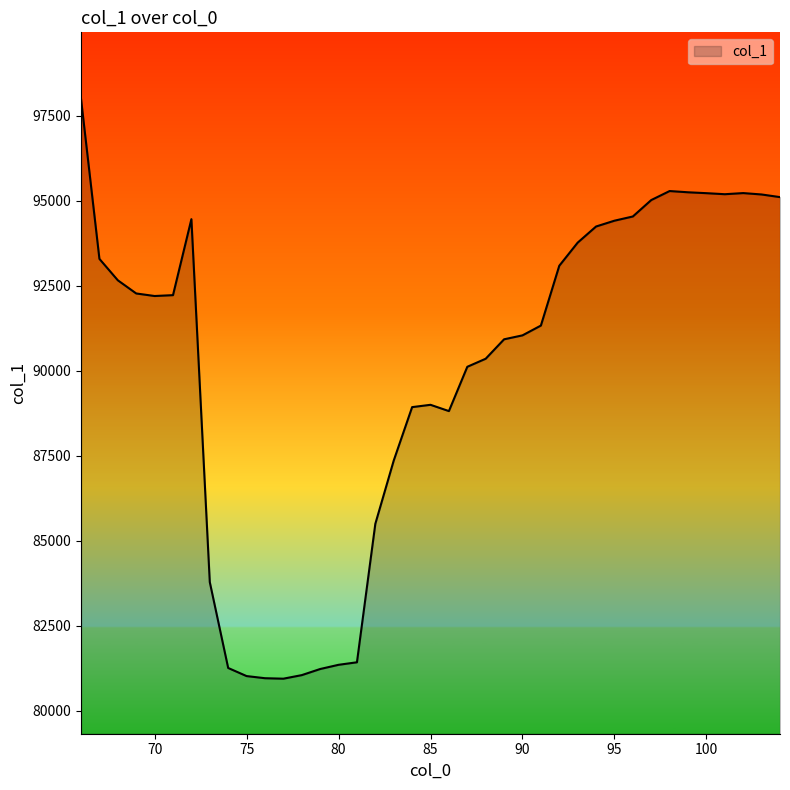

Count the number of categories in the chart.

39